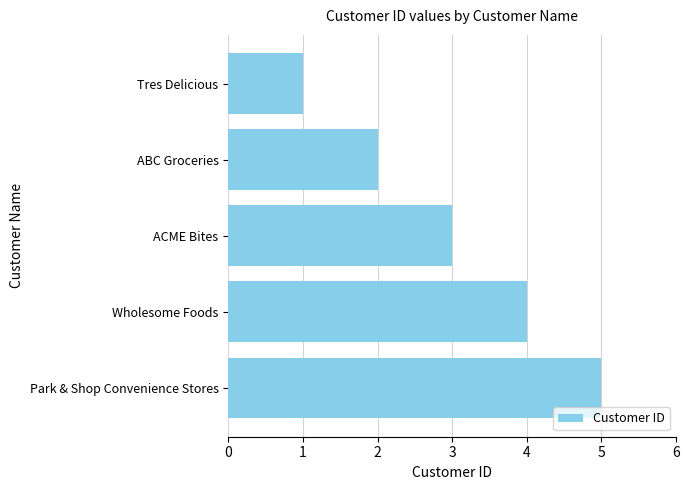

How many data points does each series have?

5